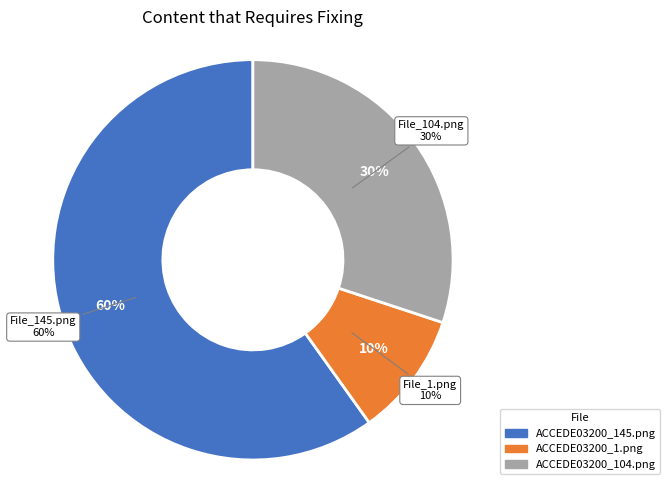

Which slice is the largest?

ACCEDE03200_145.png